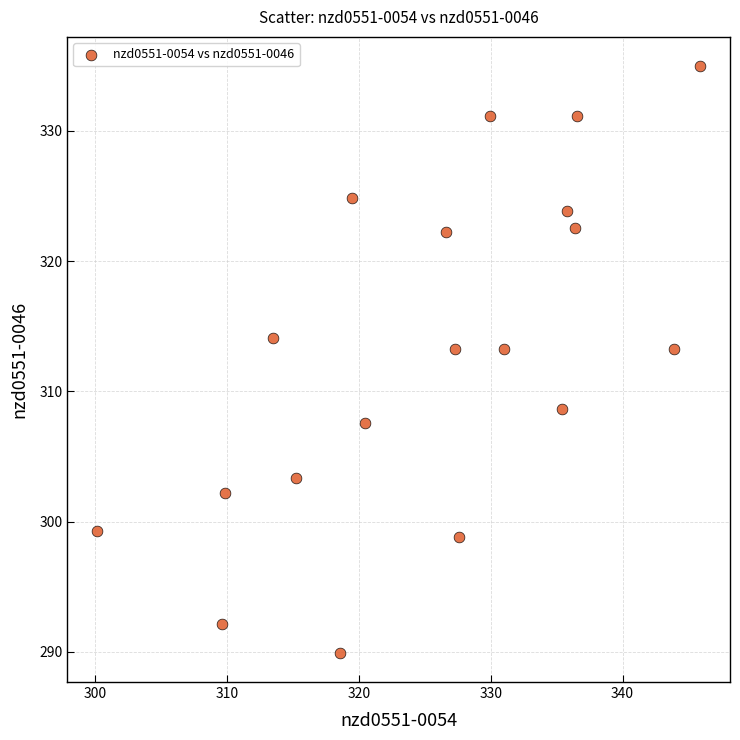

What is the range of X values (max minus min)?

45.7